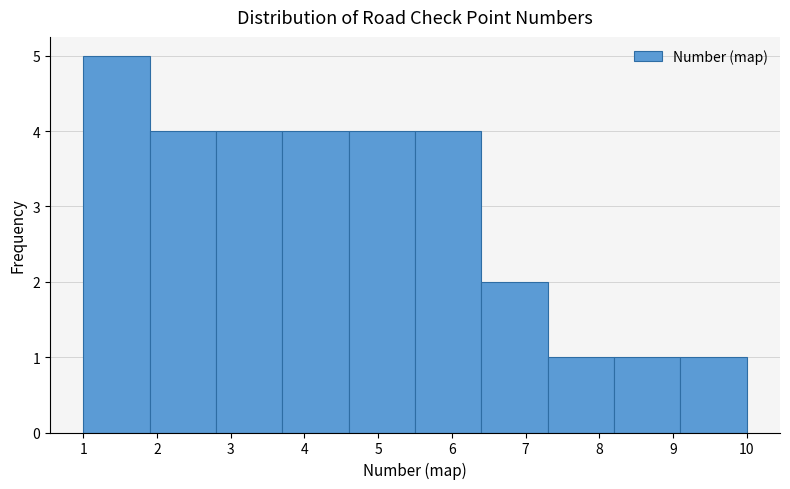

Which range on the x-axis has the tallest bar?

1.0 to 1.9